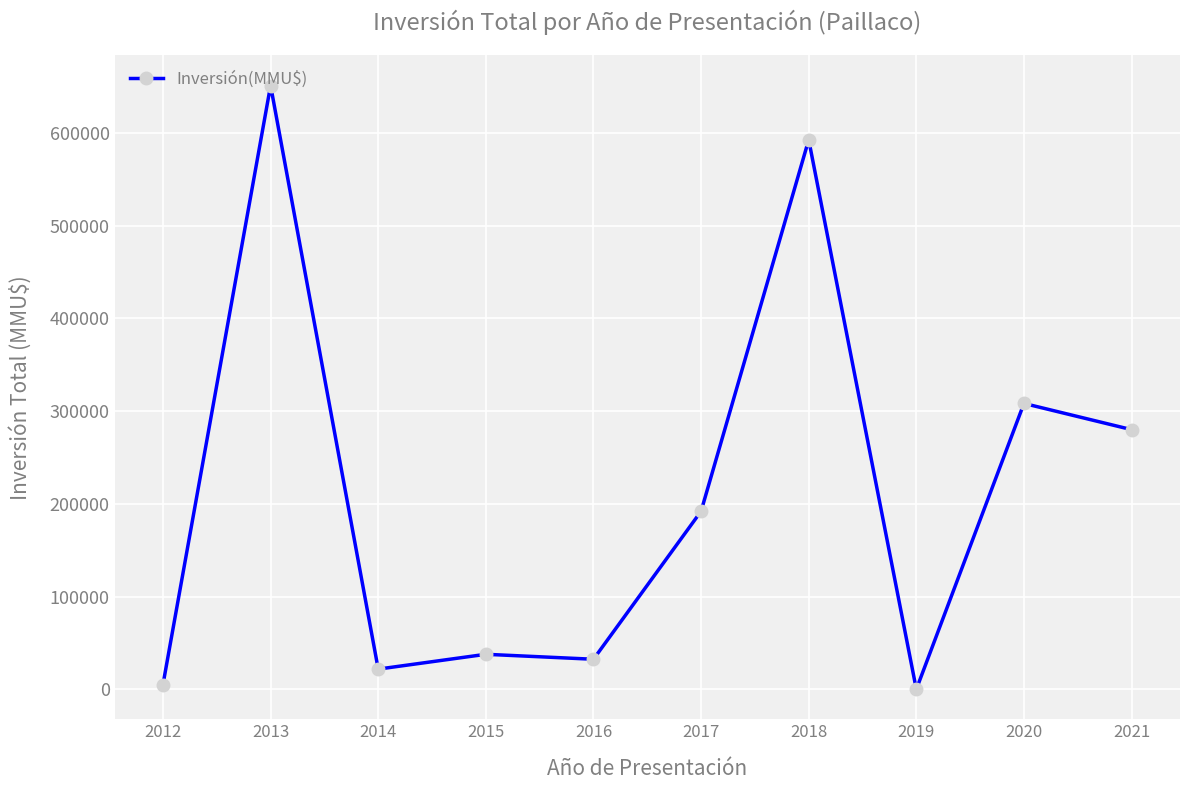

The value at 2018 is 845615. True or false?

False